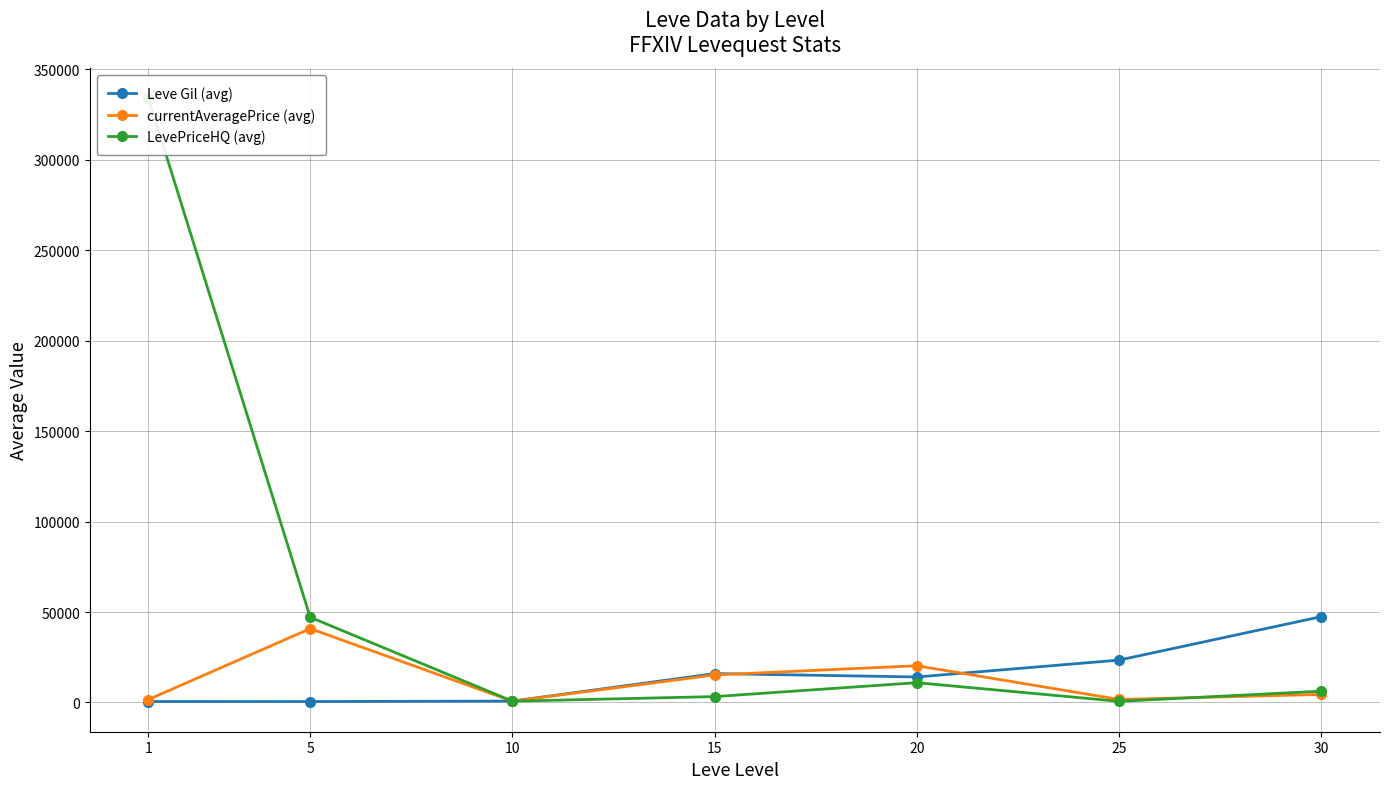

How many interior local peaks does the LevePriceHQ (avg) series have?

1